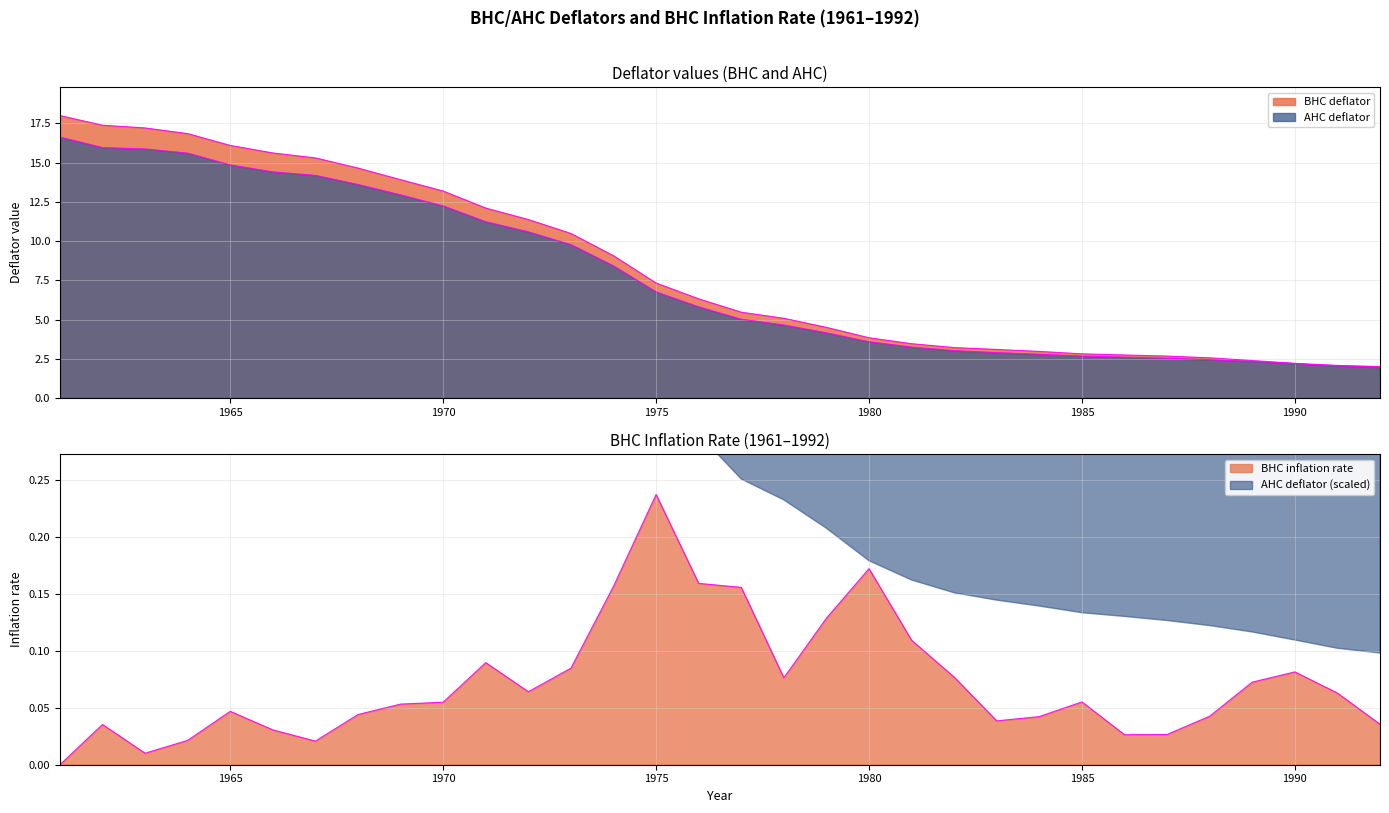

How many categories are shown in the chart?

32